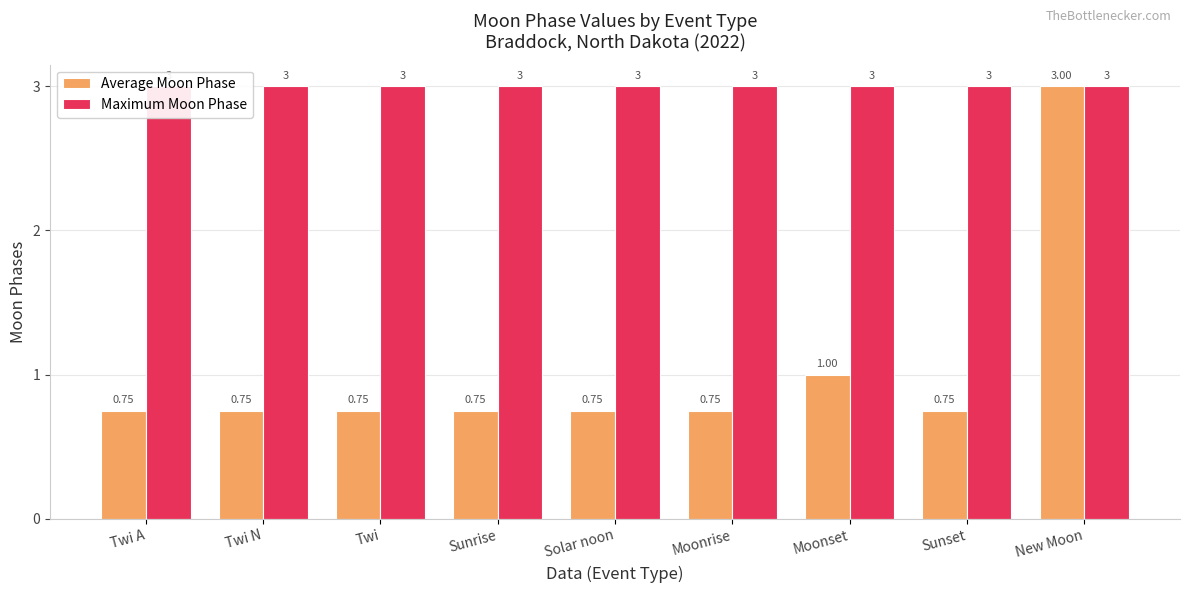

Where is Maximum Moon Phase nearest to the value 3?

Twi A